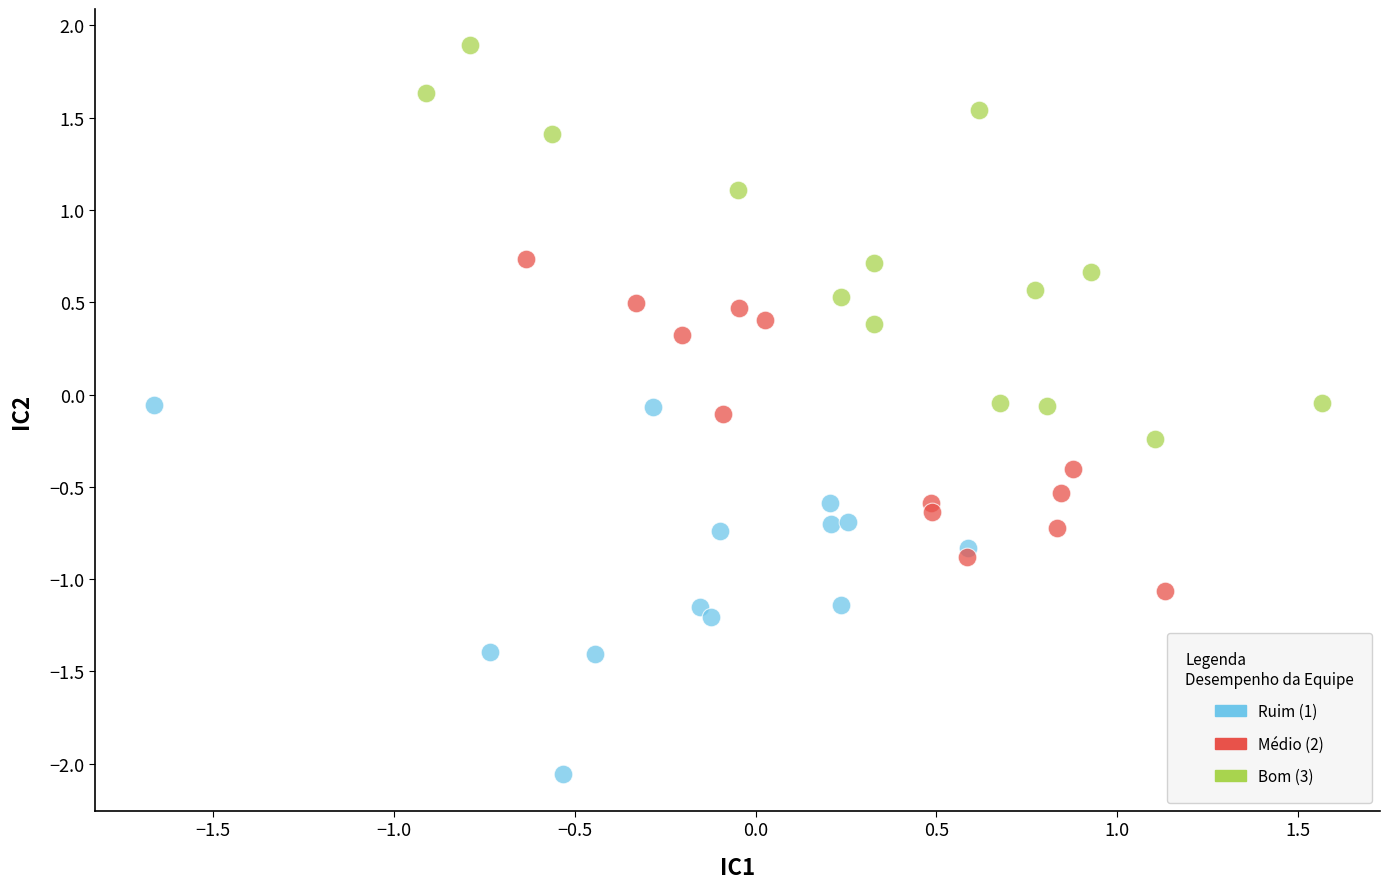

Which series reaches the minimum Y coordinate?

Ruim (1)